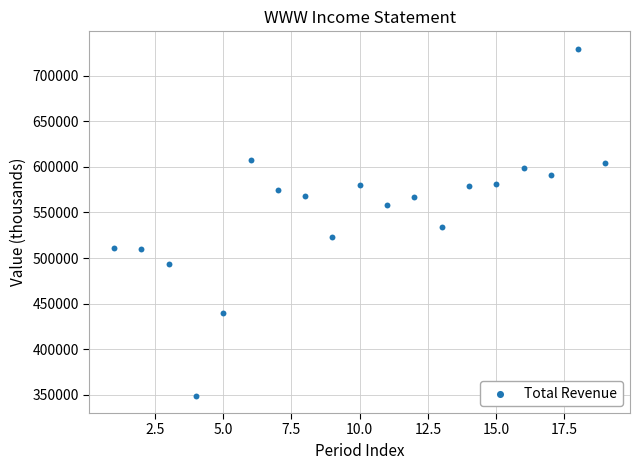

What is the range of X values (max minus min)?

18